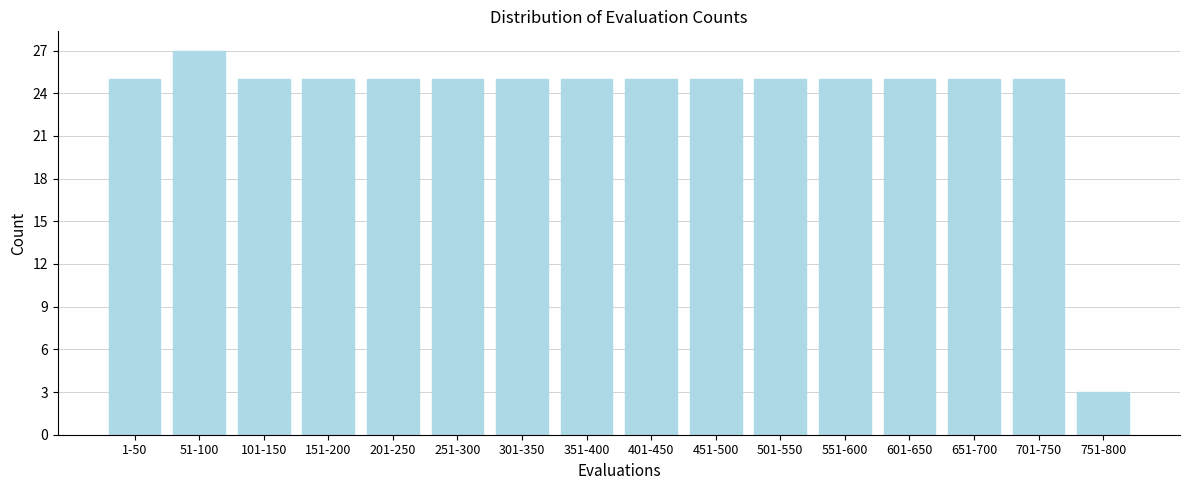

Reading left to right, what are all the values shown in this chart?

25	27	25	25	25	25	25	25	25	25	25	25	25	25	25	3